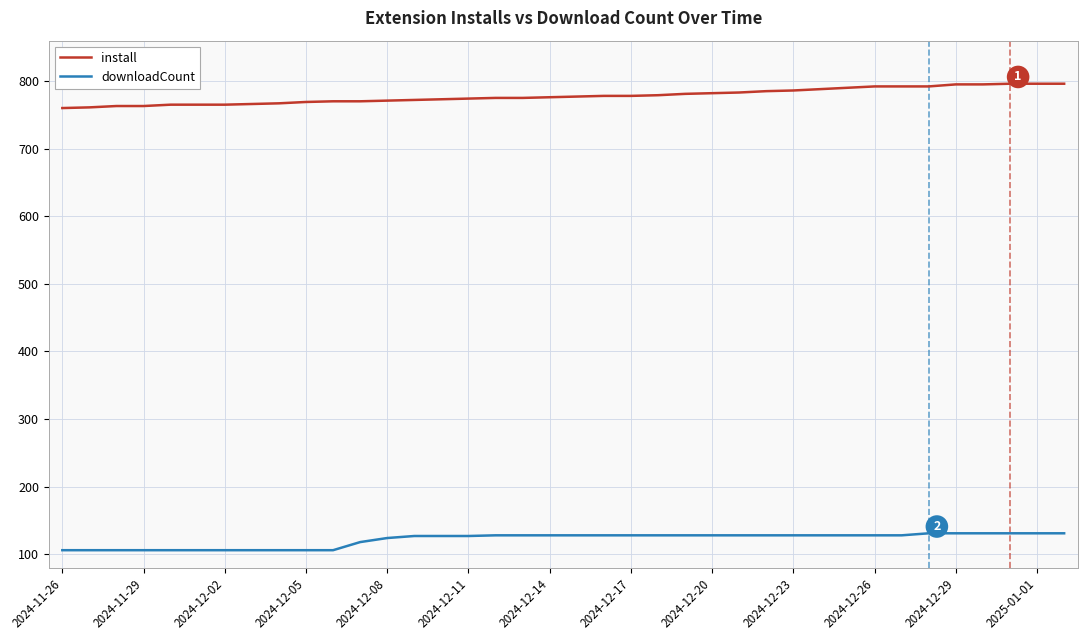

Rank the series by their maximum value, from highest to lowest.

install, downloadCount